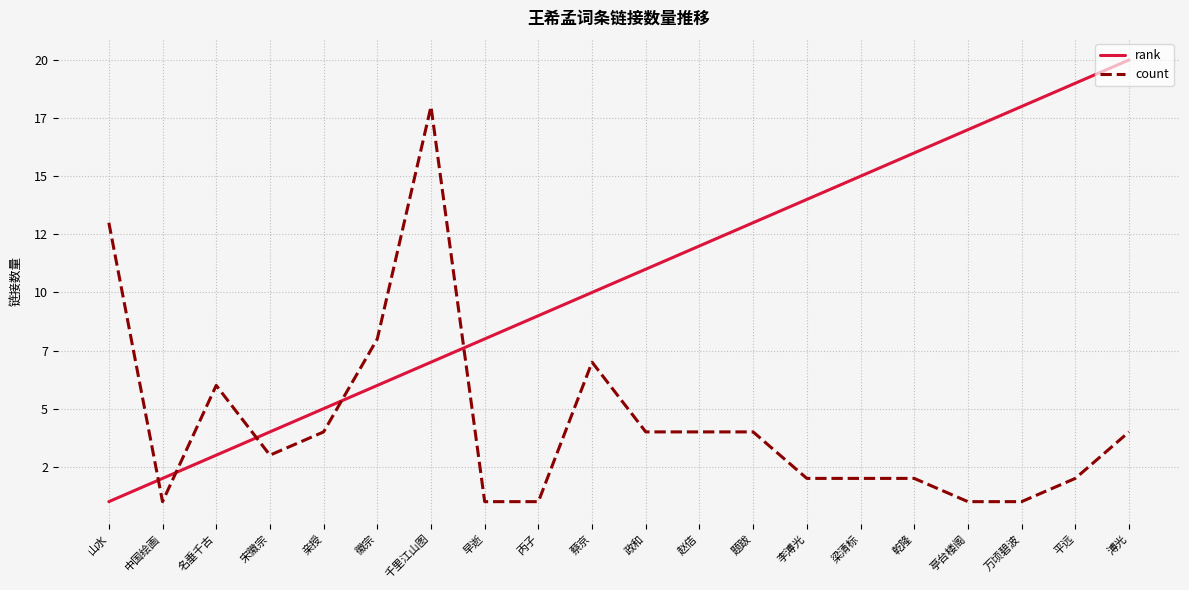

What is the average value of the count series?

4